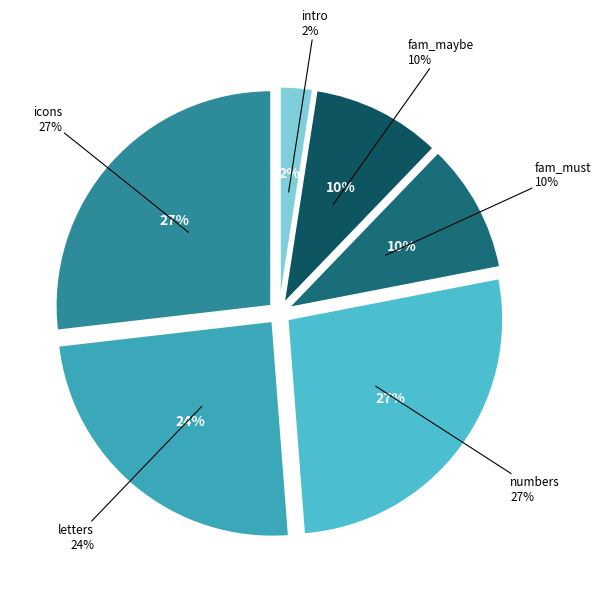

Does fam_maybe account for over 50% of the chart?

No